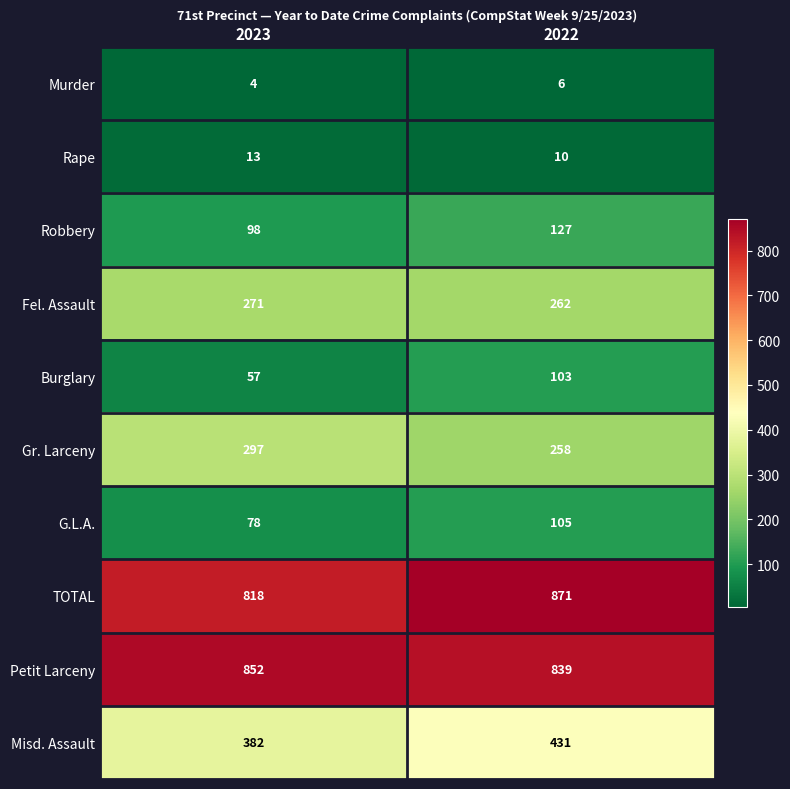

Is it true that Gr. Larceny equals 258 at 2022?

True